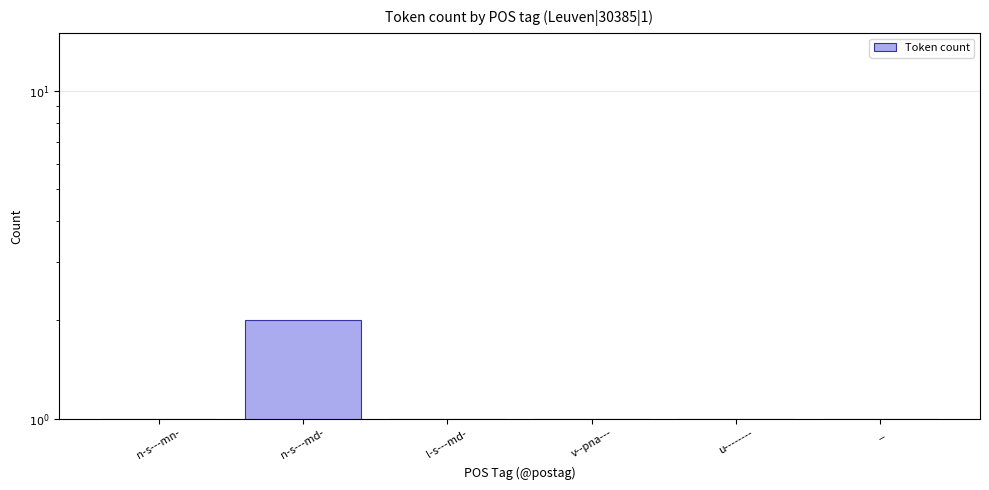

What is the difference between the maximum and second lowest values?

1